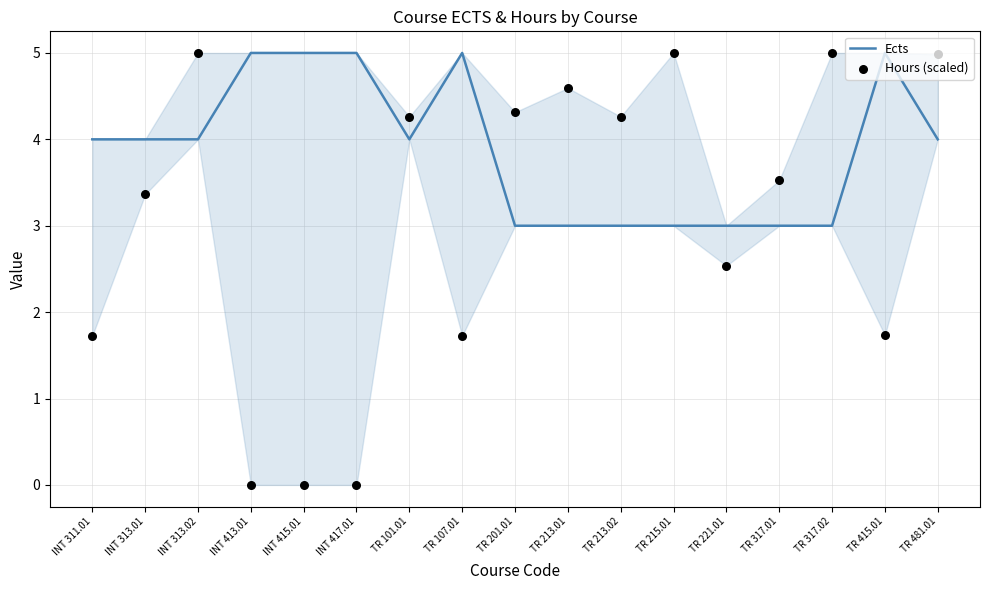

What are all the series names shown in the legend?

Ects, Hours (scaled)